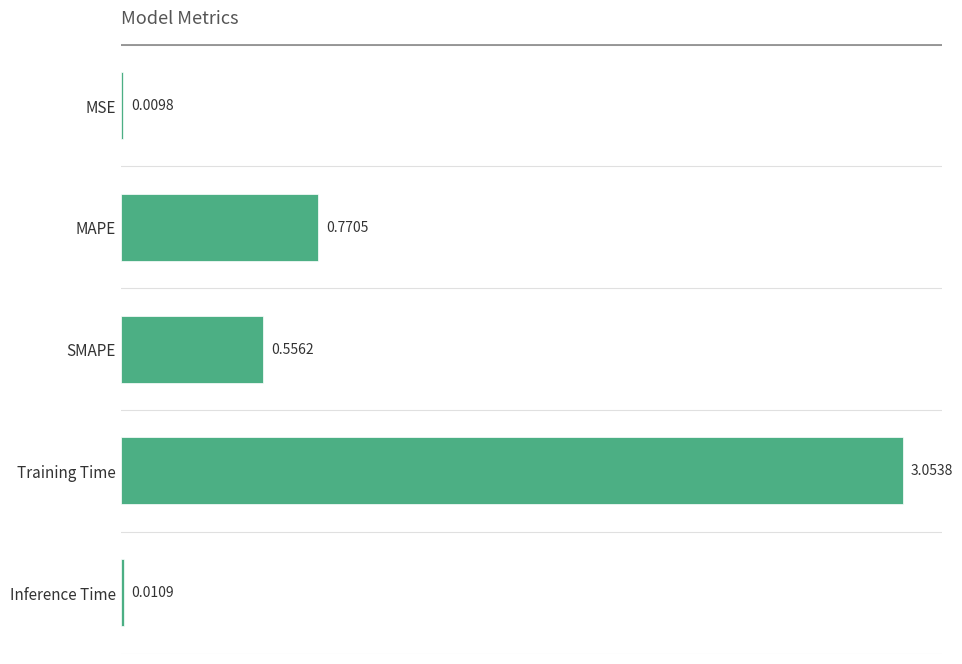

At which label is the value closest to 1?

MAPE